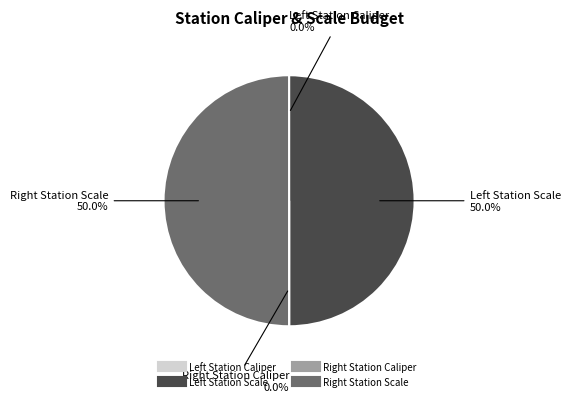

Which slice is the largest?

Left Station Scale